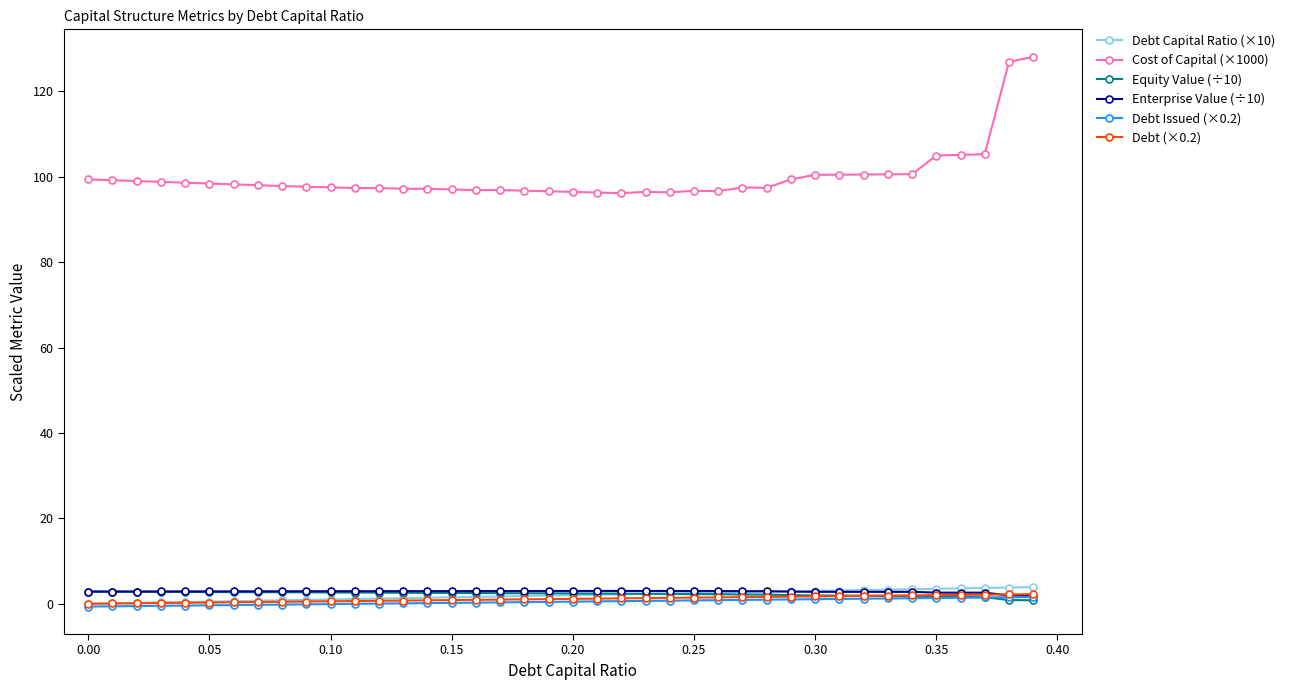

What is the sum of all Equity Value (÷10) values?

91.3